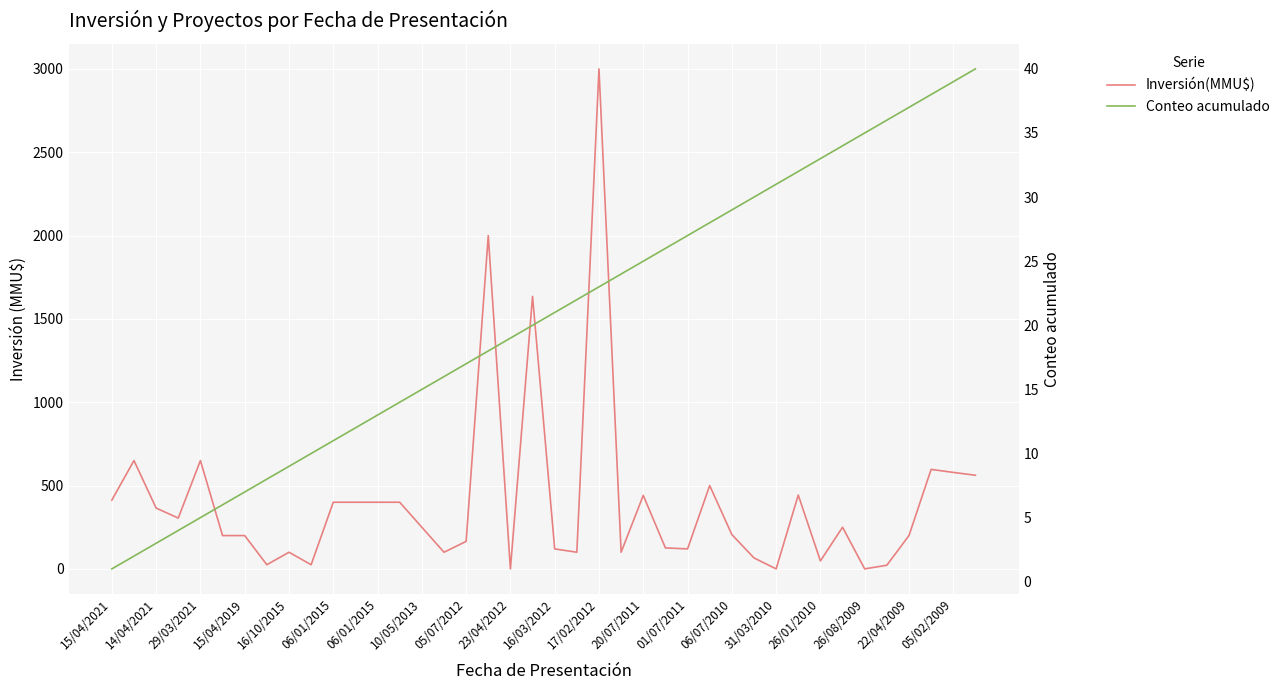

Rank the series by their average value, from highest to lowest.

Inversión(MMU$), Conteo acumulado